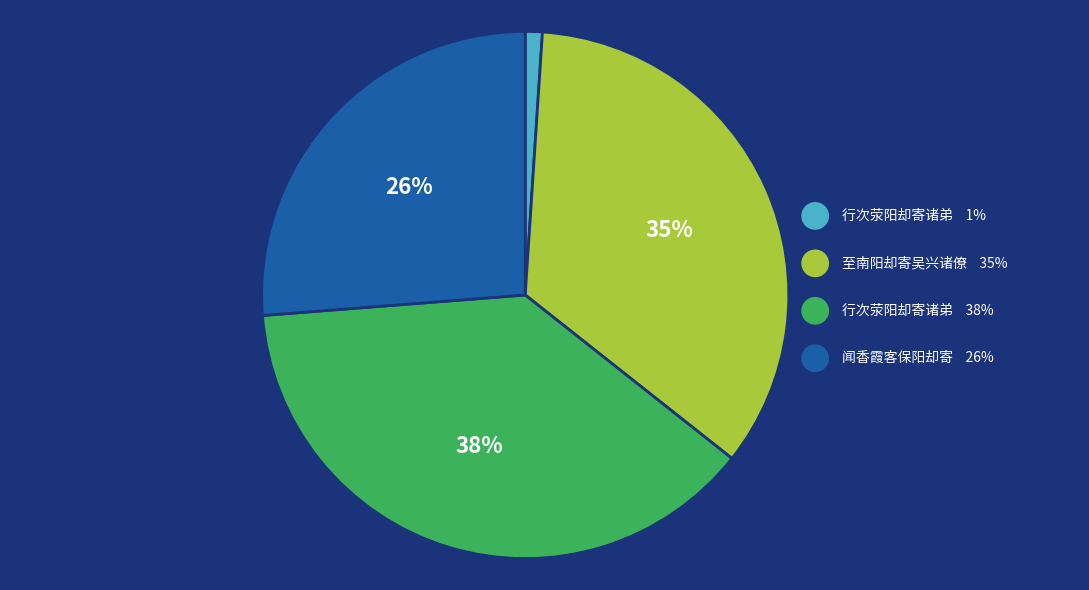

What is the largest slice in the pie chart?

行次荥阳却寄诸弟